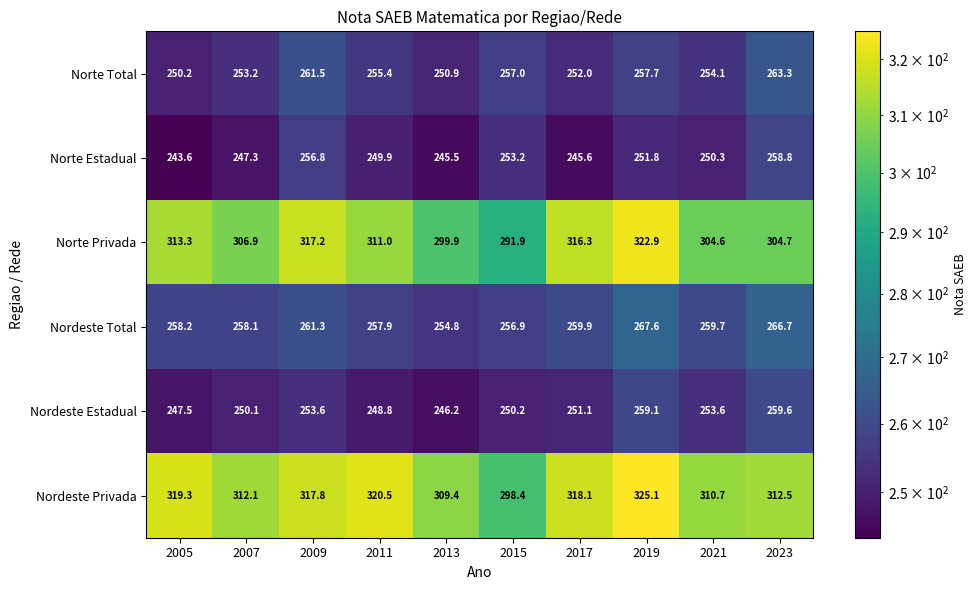

How many data points does each series have?

10